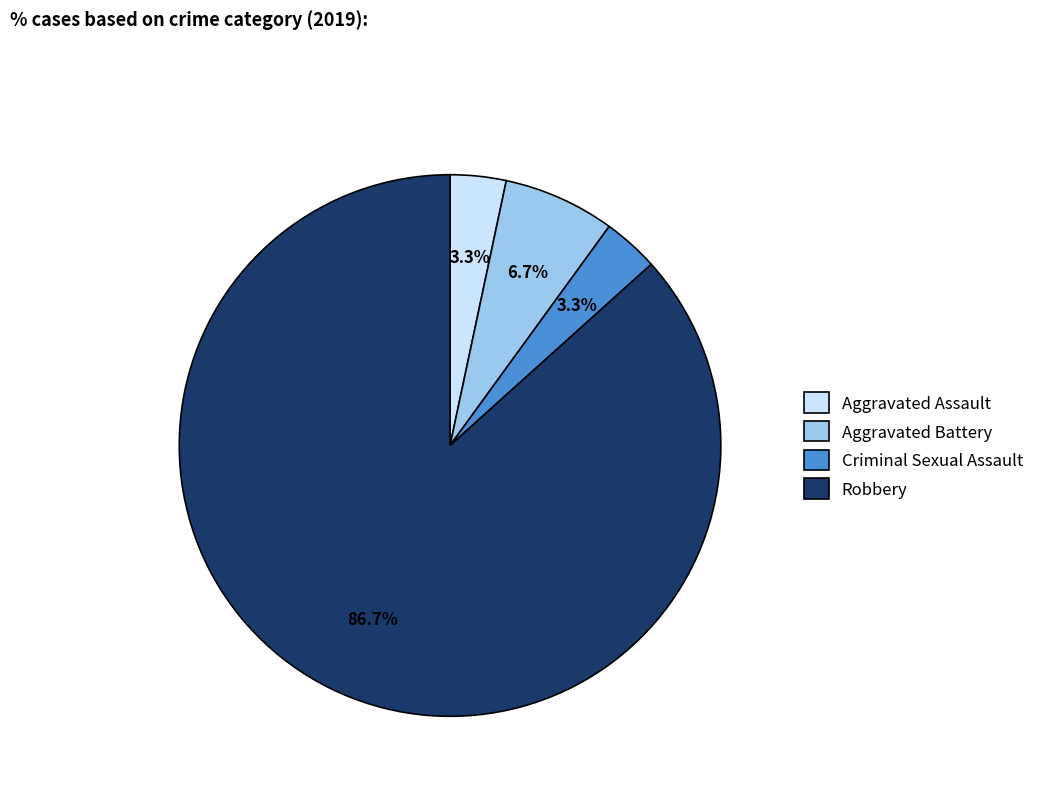

Combined, do Criminal Sexual Assault and Aggravated Assault account for over 50%?

No